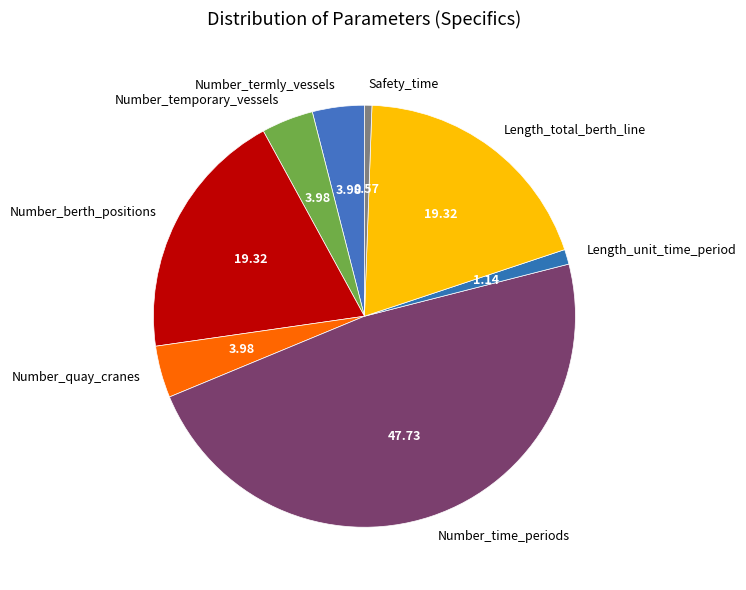

Count the number of slices in the pie.

8